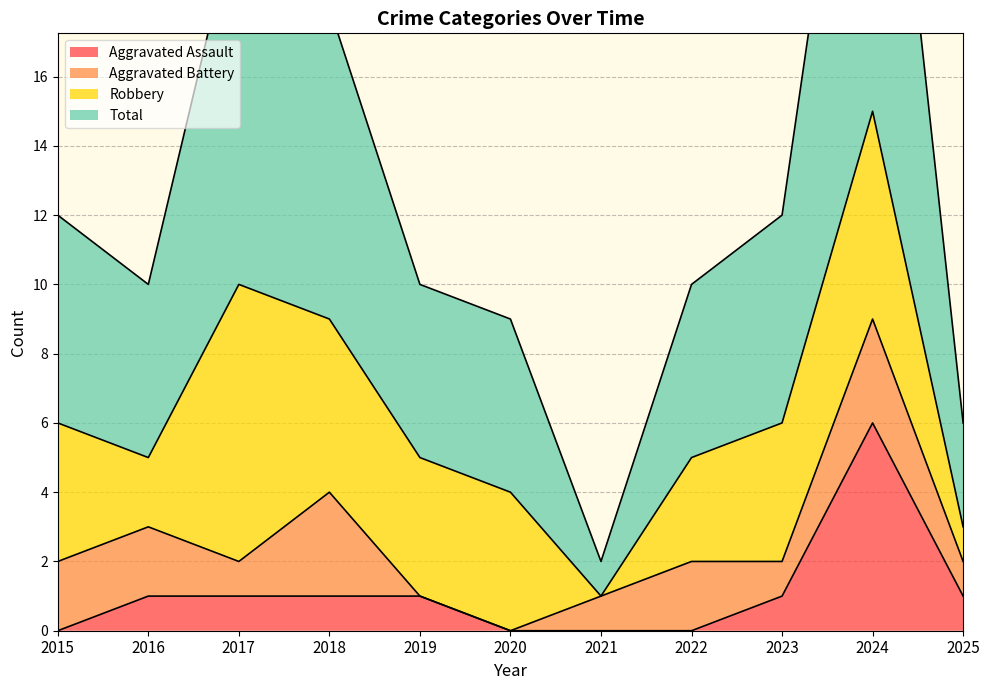

What is the difference between the maximum and minimum values in the Aggravated Assault series?

6